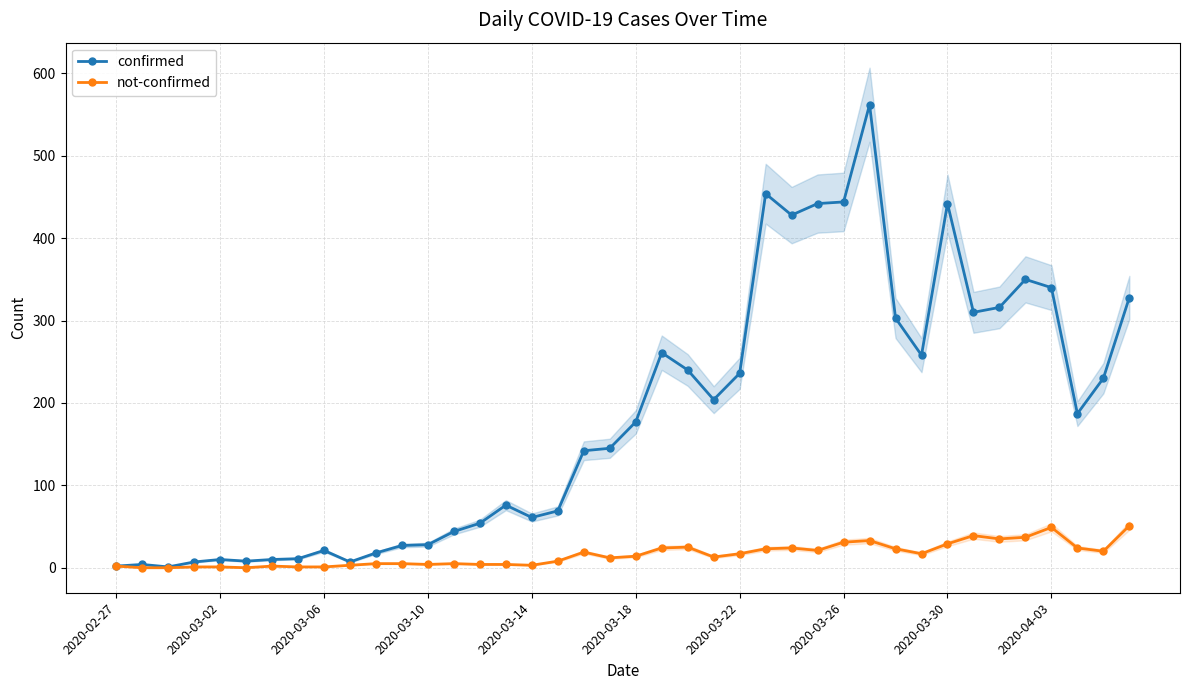

What is the highest value of the confirmed series?

562